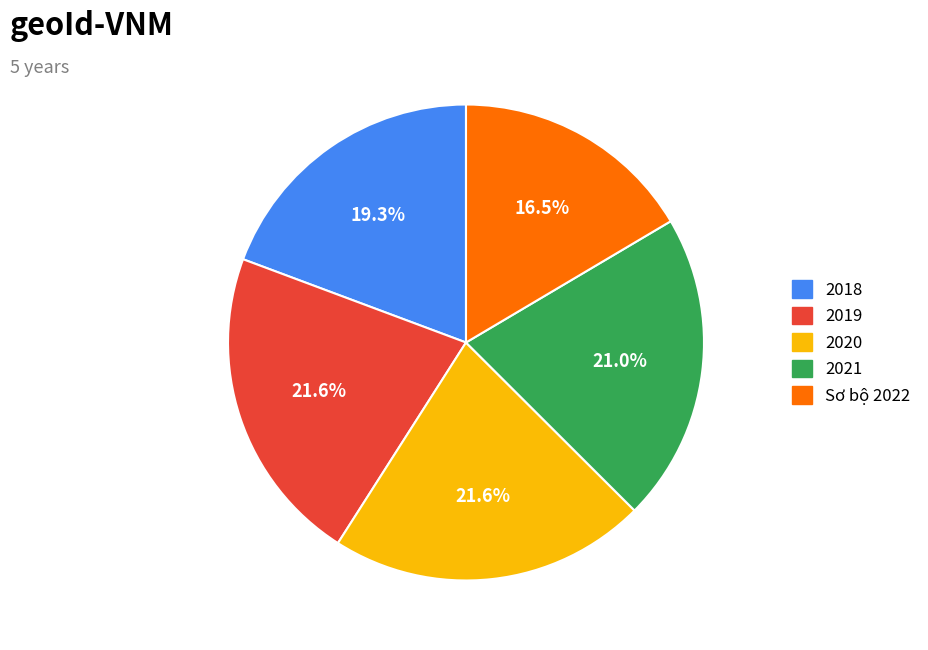

Is 2020 the majority of the pie?

No